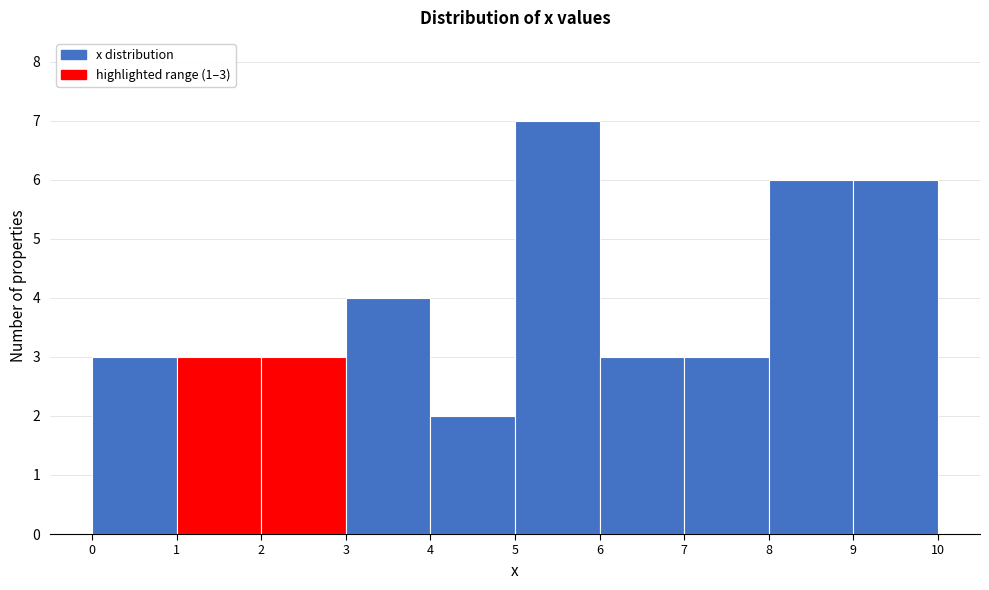

Which range on the x-axis has the tallest bar?

5 to 6